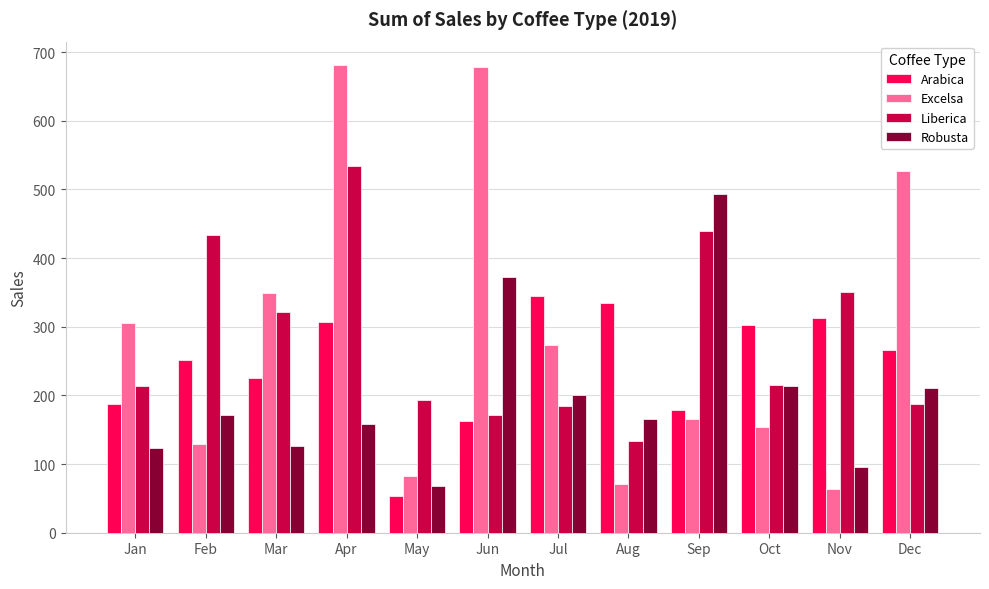

What is the sum of all Arabica values?

2926.6